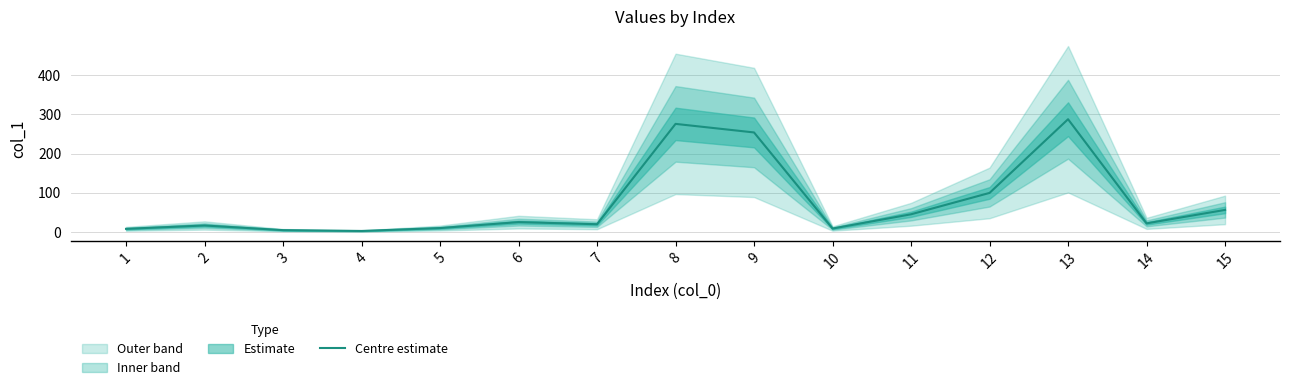

What is the change in value from 2 to 12?

+83.2